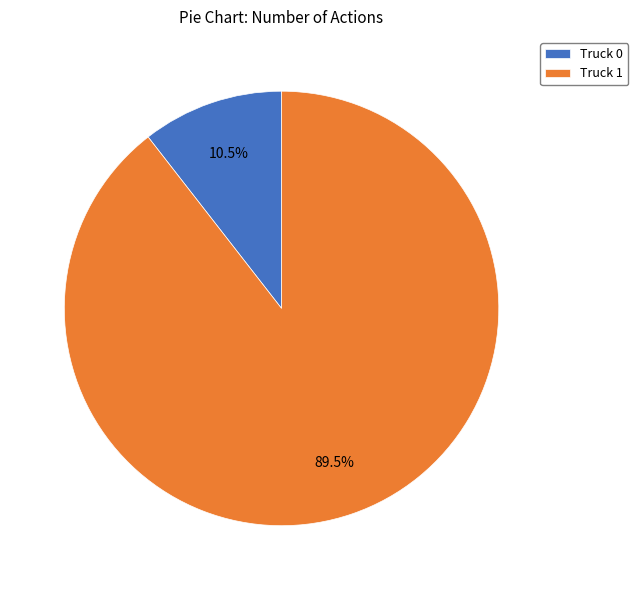

Rank the categories by value from lowest to highest.

Truck 0, Truck 1